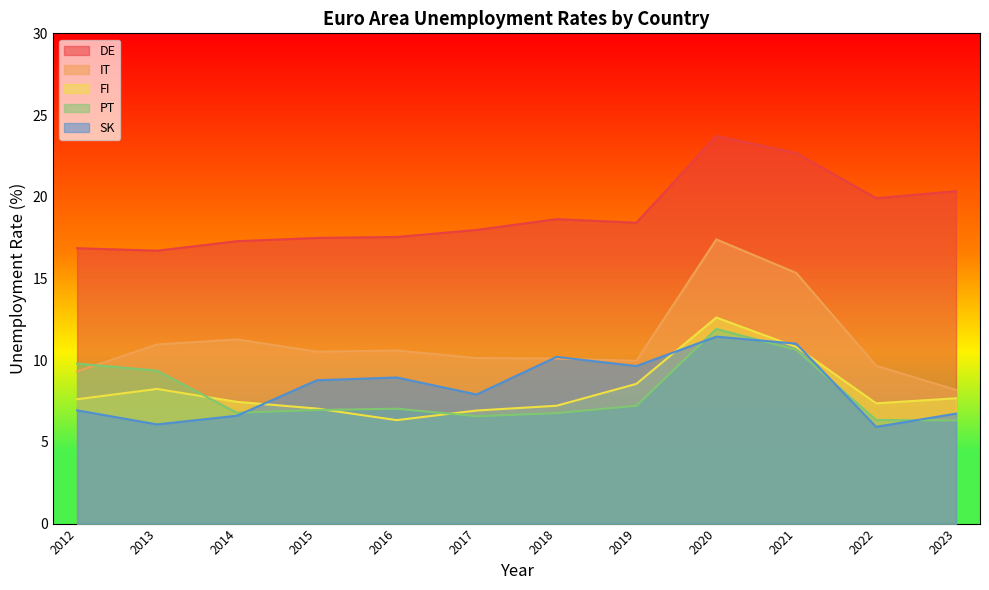

How many data points does each series have?

12